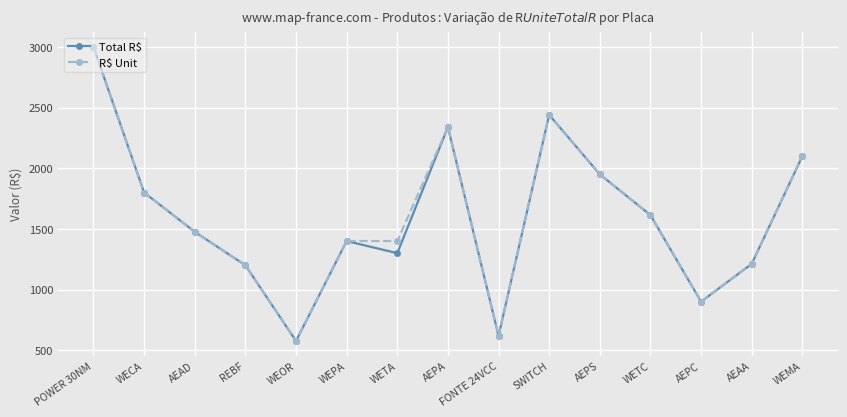

What is the greatest value displayed?

3000.0